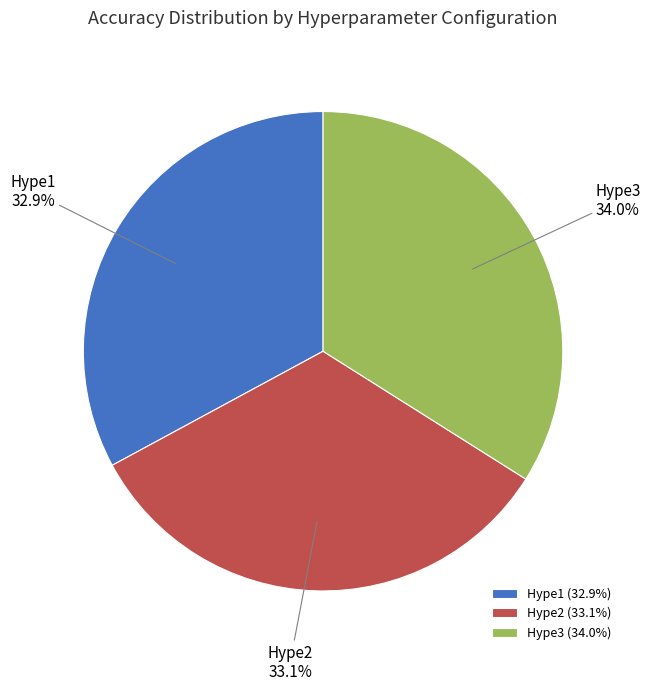

True or false: Hype3 accounts for 34% of the total.

True